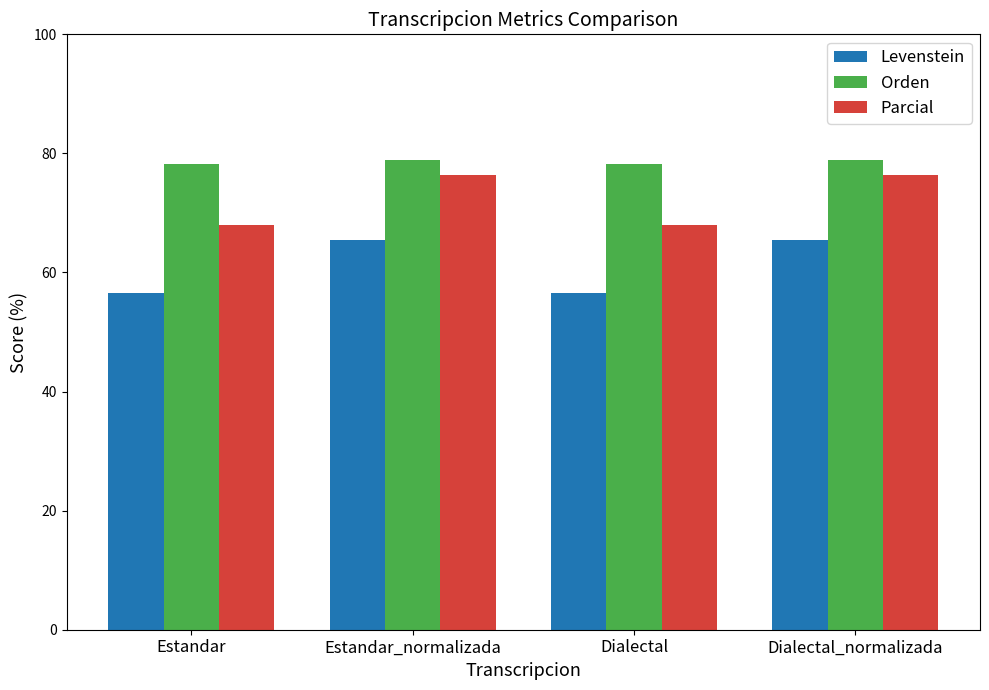

How many groups of bars are there?

4